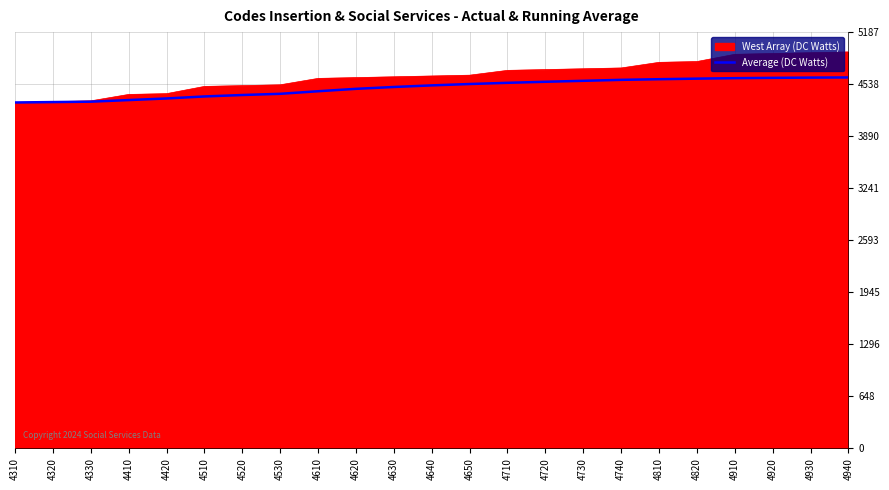

Which series changed the most between 4610 and 4910?

West Array (DC Watts)